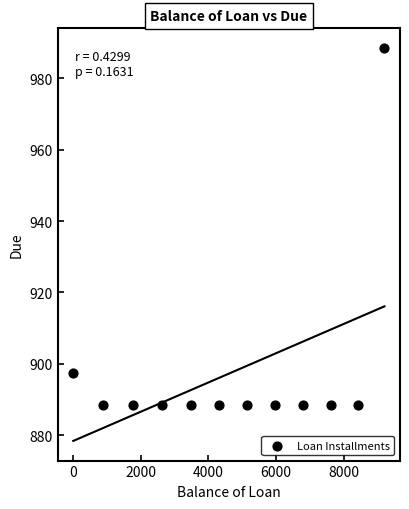

What Y value in the scatter plot is closest to 938?

897.5